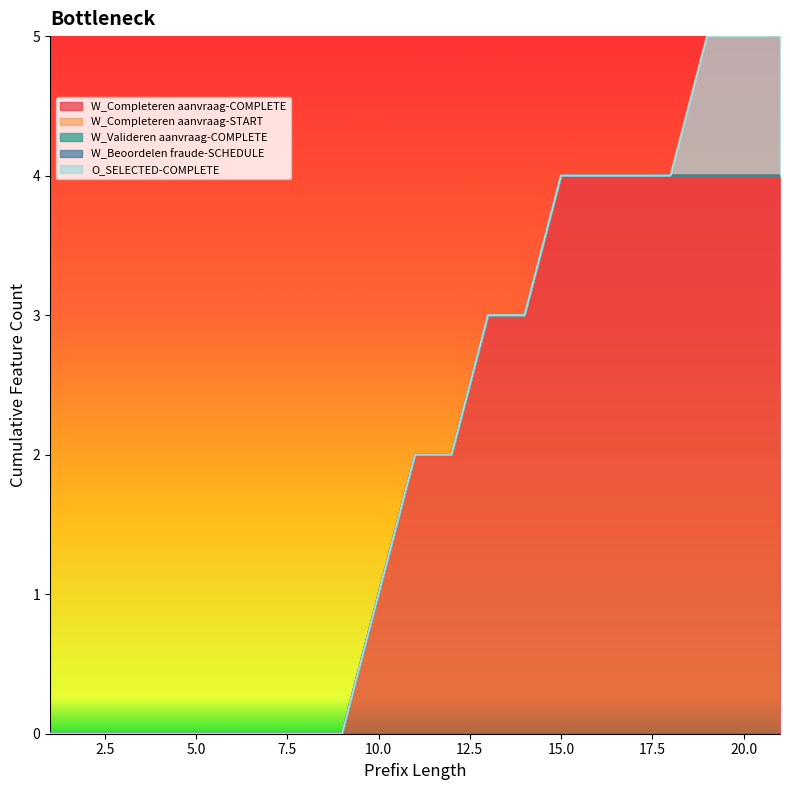

Does the chart have visible grid lines?

No